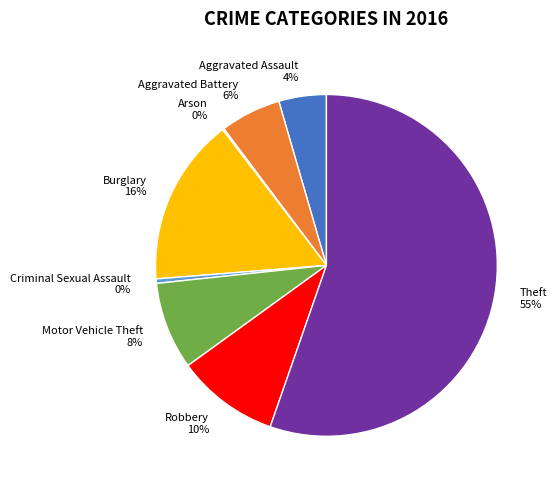

What is the ratio of the value at Robbery to the value at Theft?

0.2